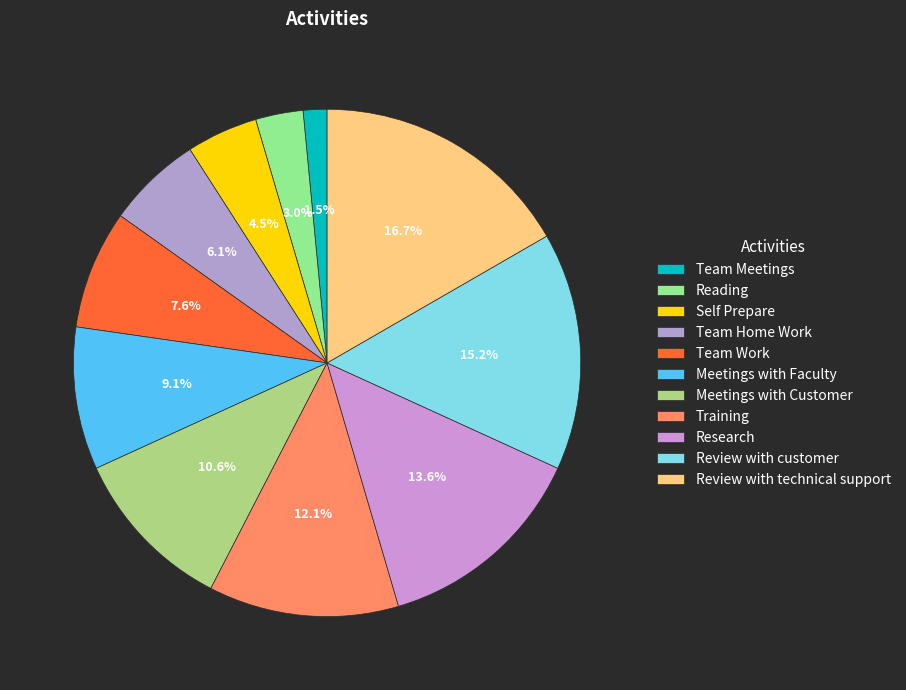

Is it true that Meetings with Faculty is 18% of the pie?

False